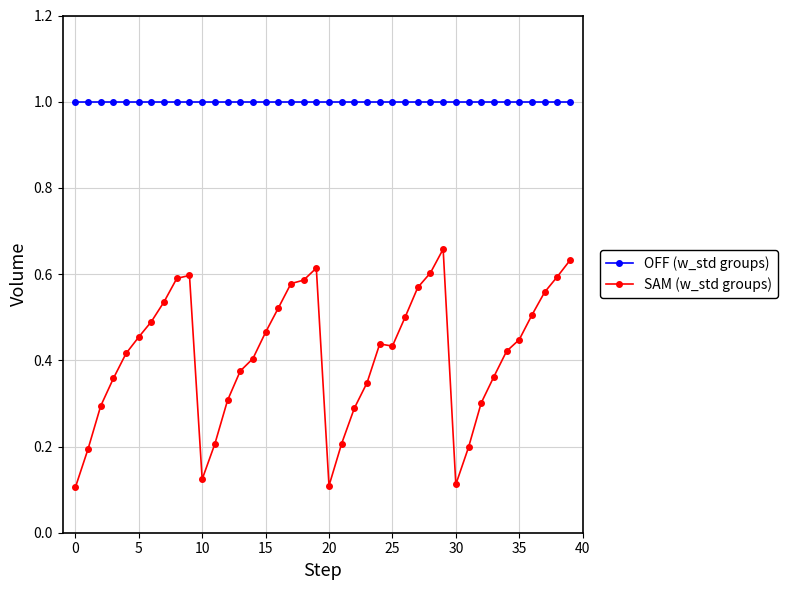

Which series has the widest spread of values?

SAM (w_std groups)